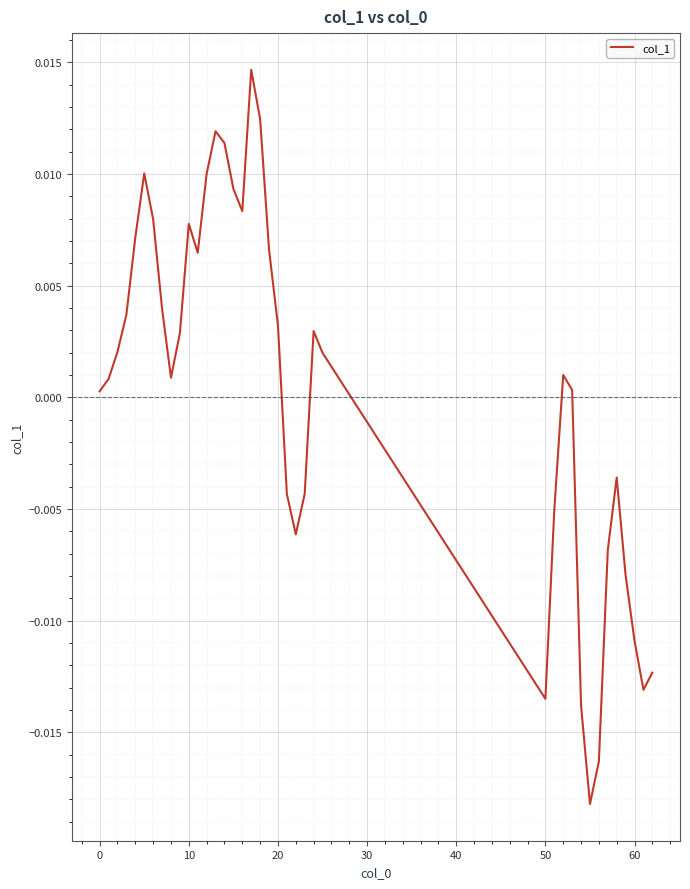

How many categories are shown in the chart?

39